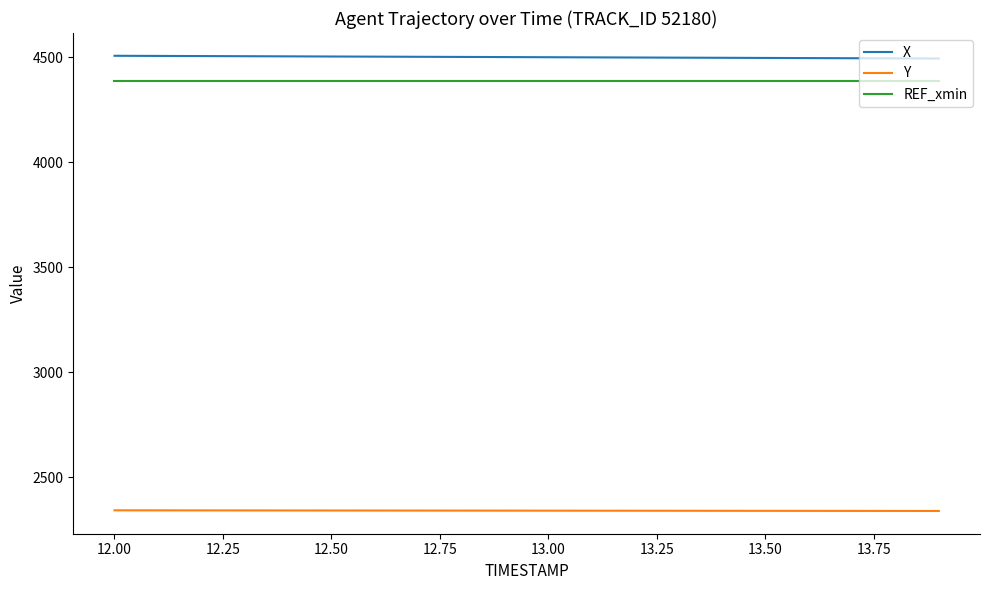

What are all the series names shown in the legend?

X, Y, REF_xmin